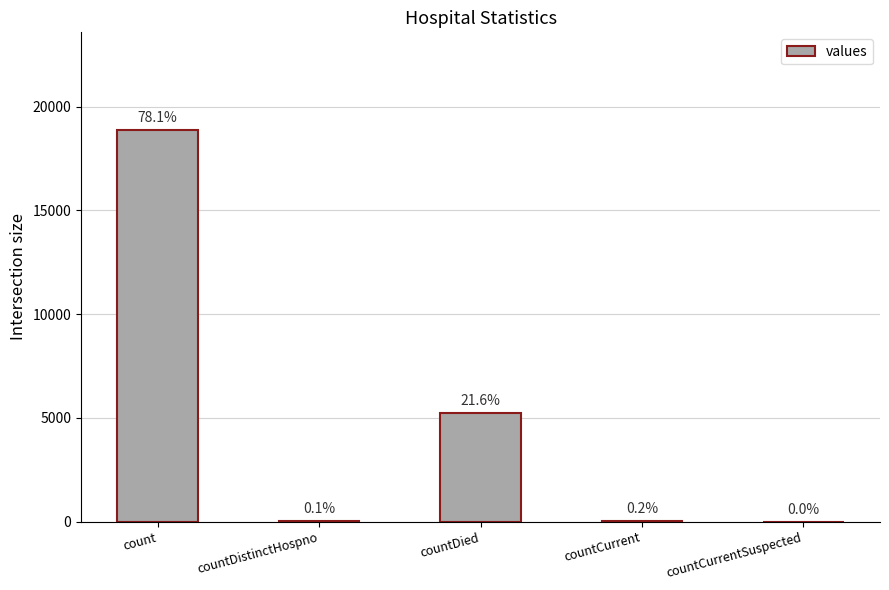

Are the bars horizontal?

No